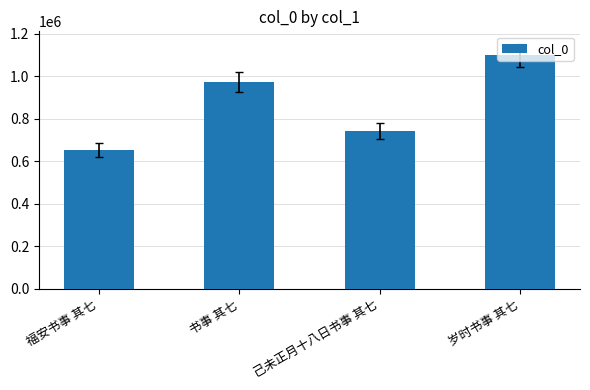

What is the difference between the values at 福安书事 其七 and 岁时书事 其七?

444212